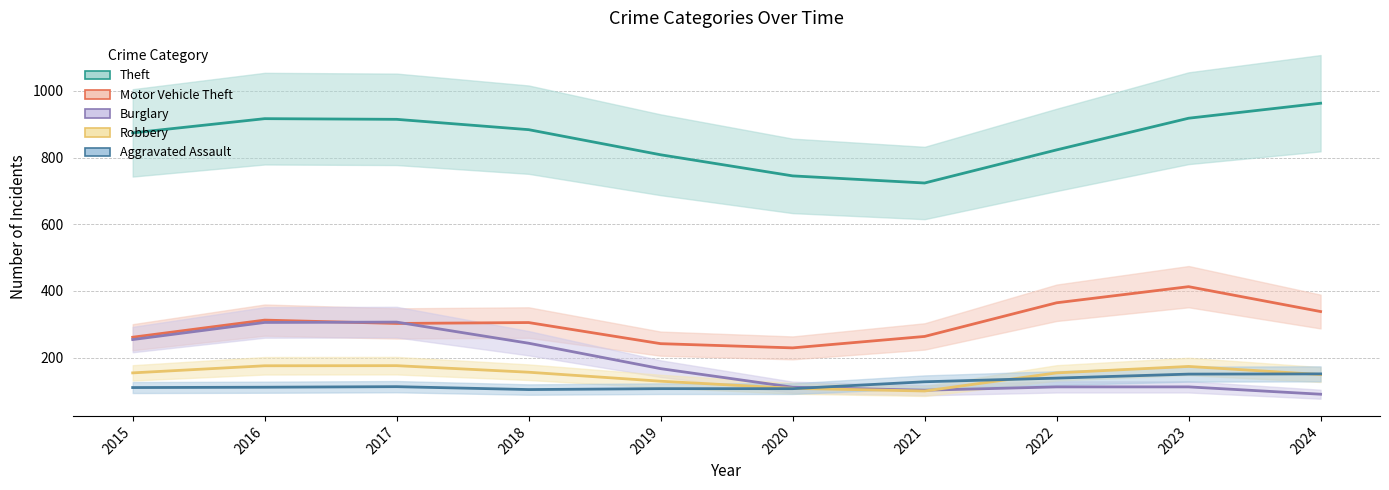

Does the chart display data point markers on the line(s)?

No